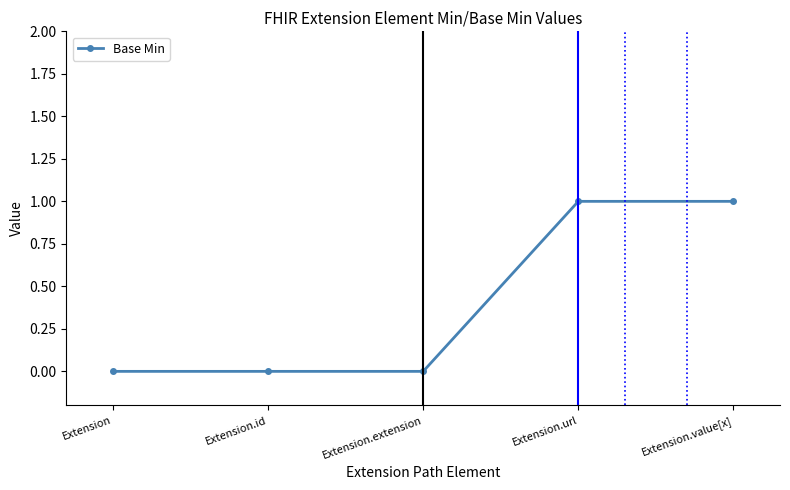

True or false: the data shows 1 at Extension.value[x].

True